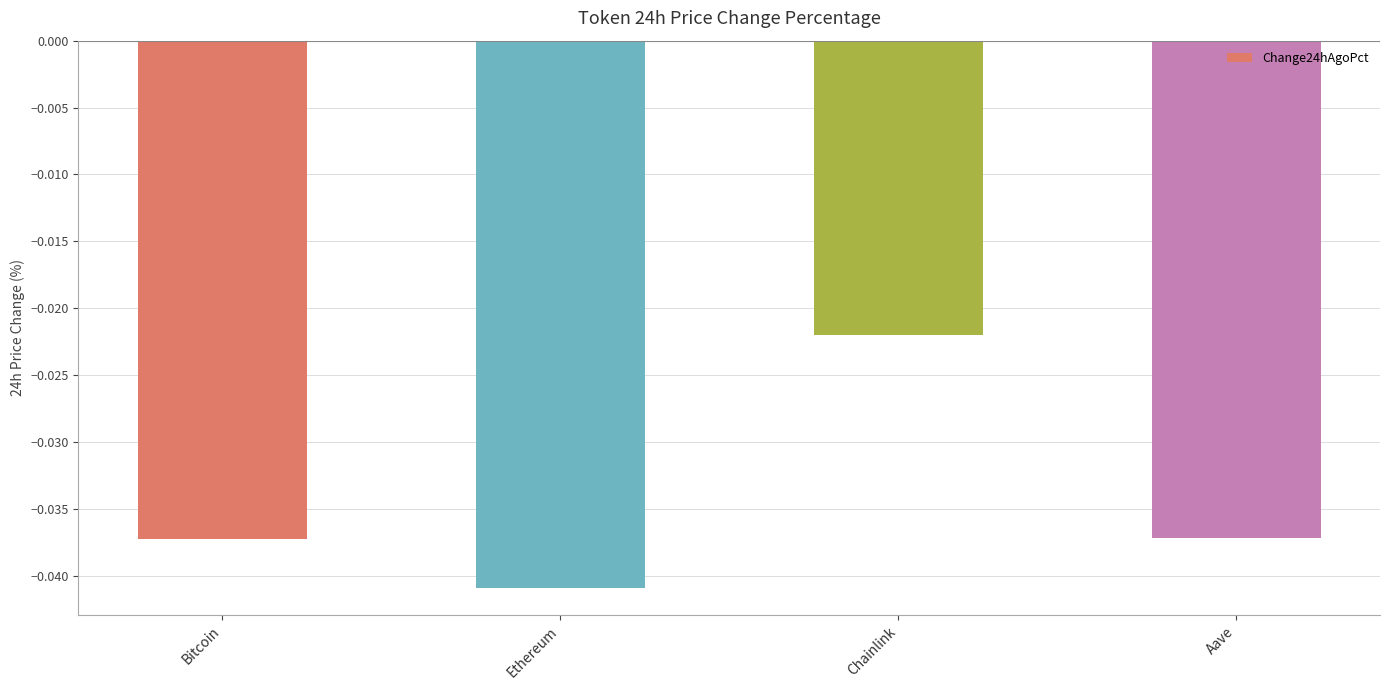

Between Chainlink and Ethereum, which is larger?

Chainlink